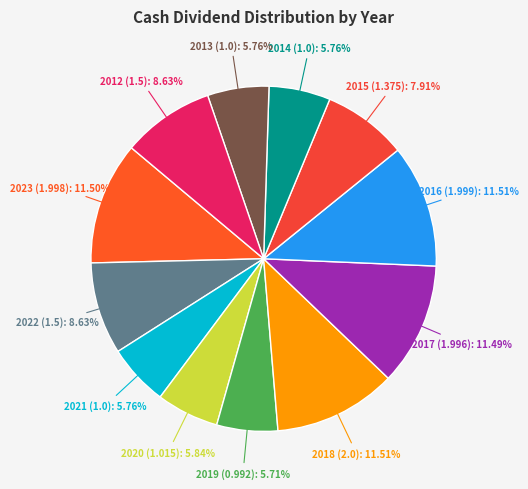

How many slices are in this pie chart?

12